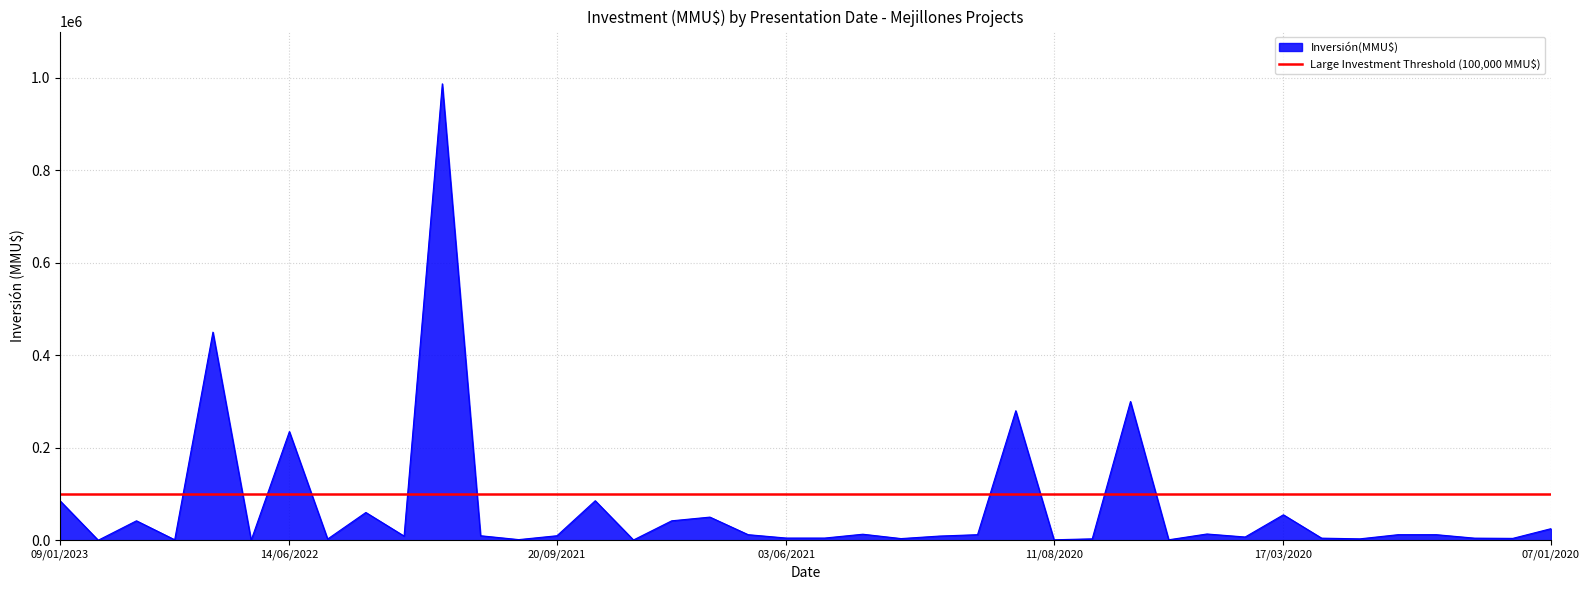

What is the value of the 28th point from the left?

3000